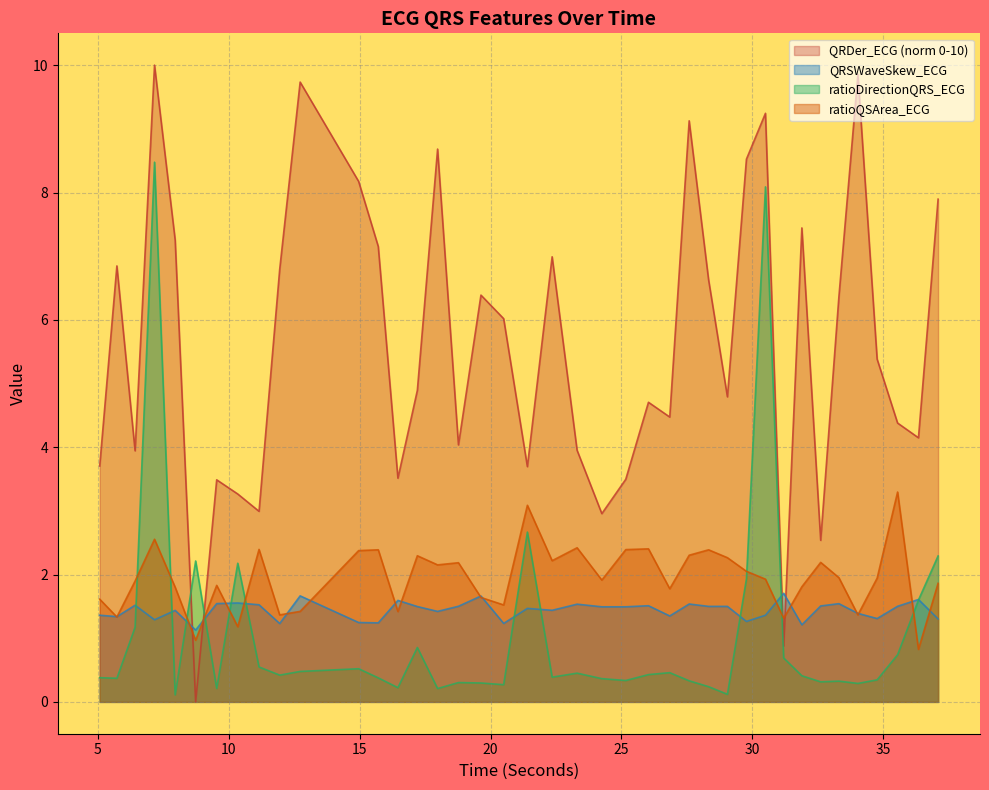

What position from the left is 37.09375?

40